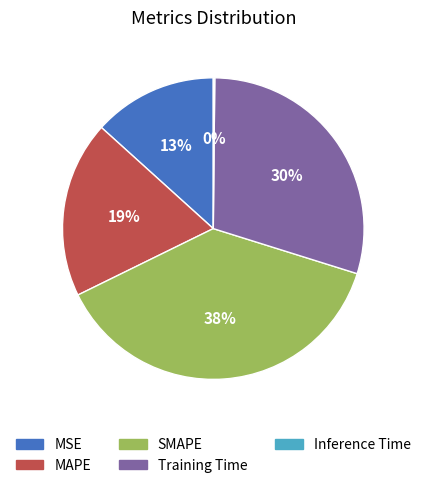

Is it true that MAPE is 19% of the pie?

True